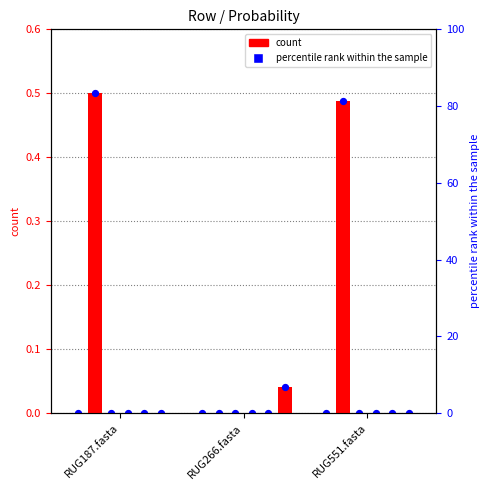

Is the value of 4-g__C7867-006 at RUG187.fasta greater than the value of 6-g__CAIXDB01 at RUG187.fasta?

No